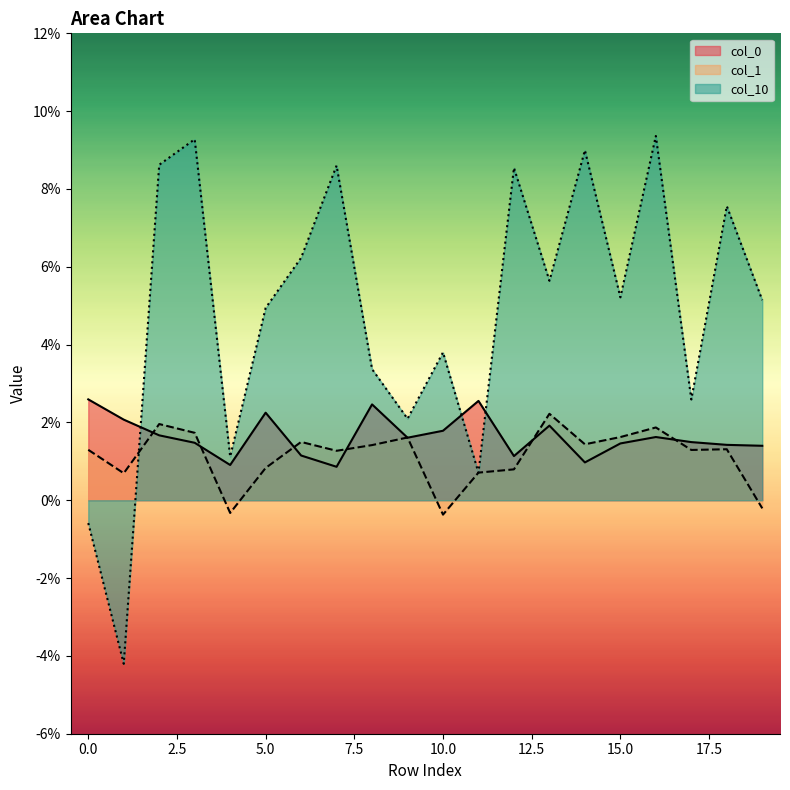

True or false: col_10 has more than 1 points higher than both neighbors.

True